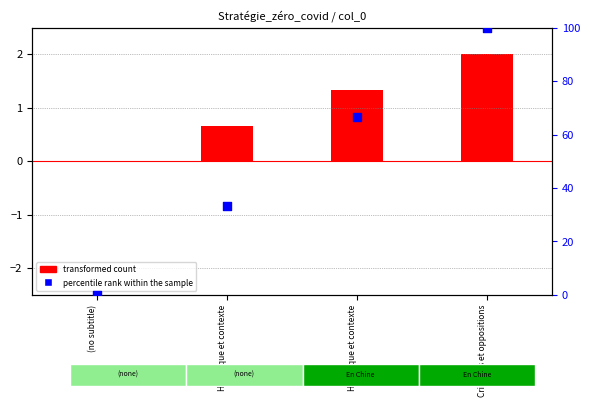

What are all the series names shown in the legend?

transformed count, percentile rank within the sample